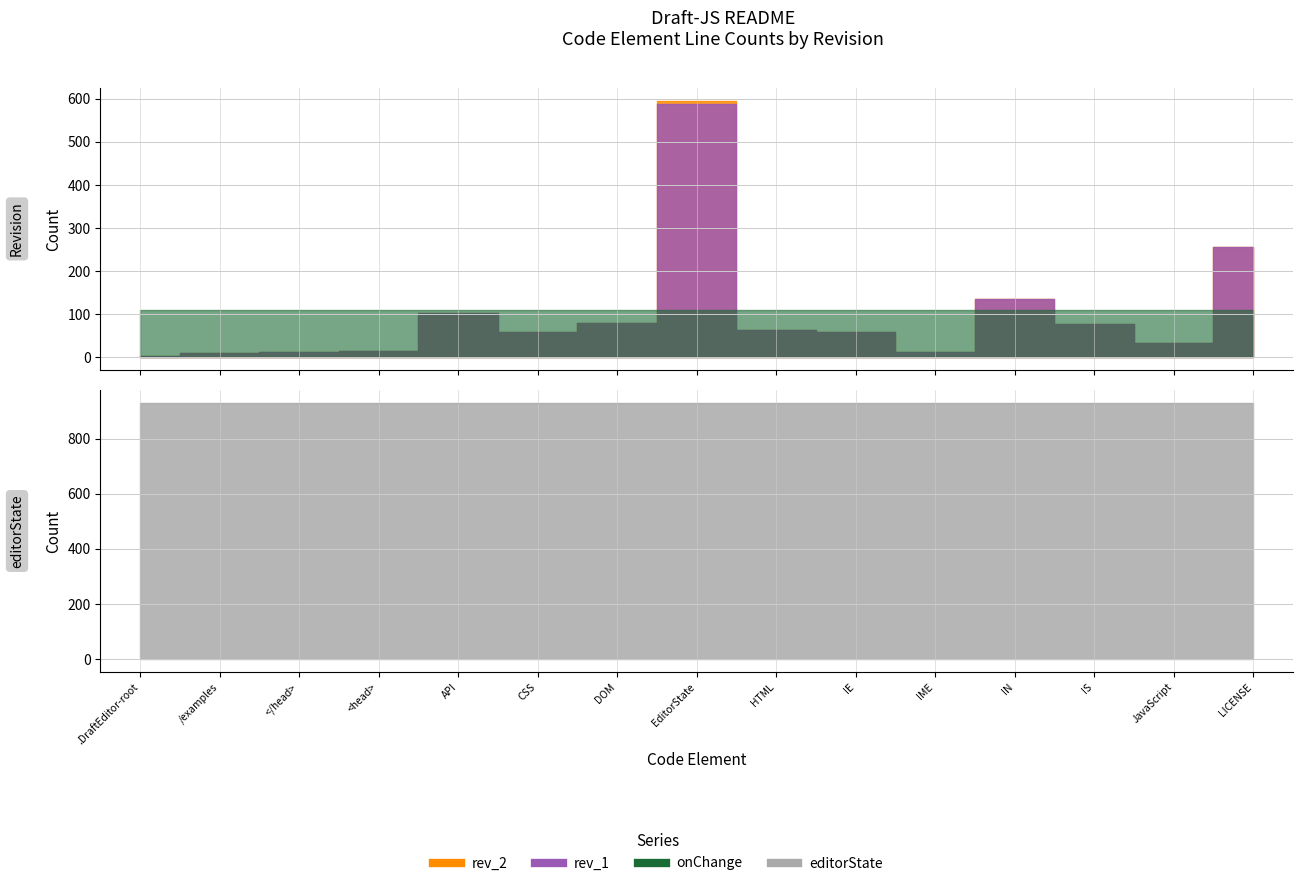

Which series changed the most between HTML and LICENSE?

rev_1